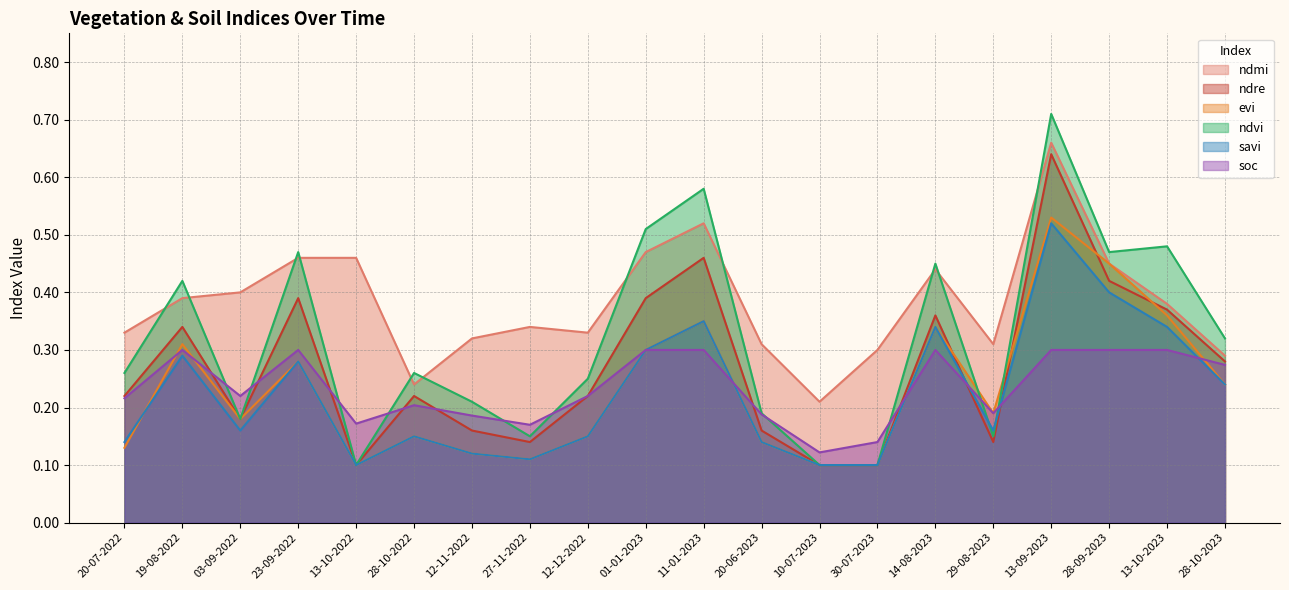

Rank the series at 03-09-2022 from highest to lowest value.

ndmi, soc, ndre, evi, ndvi, savi